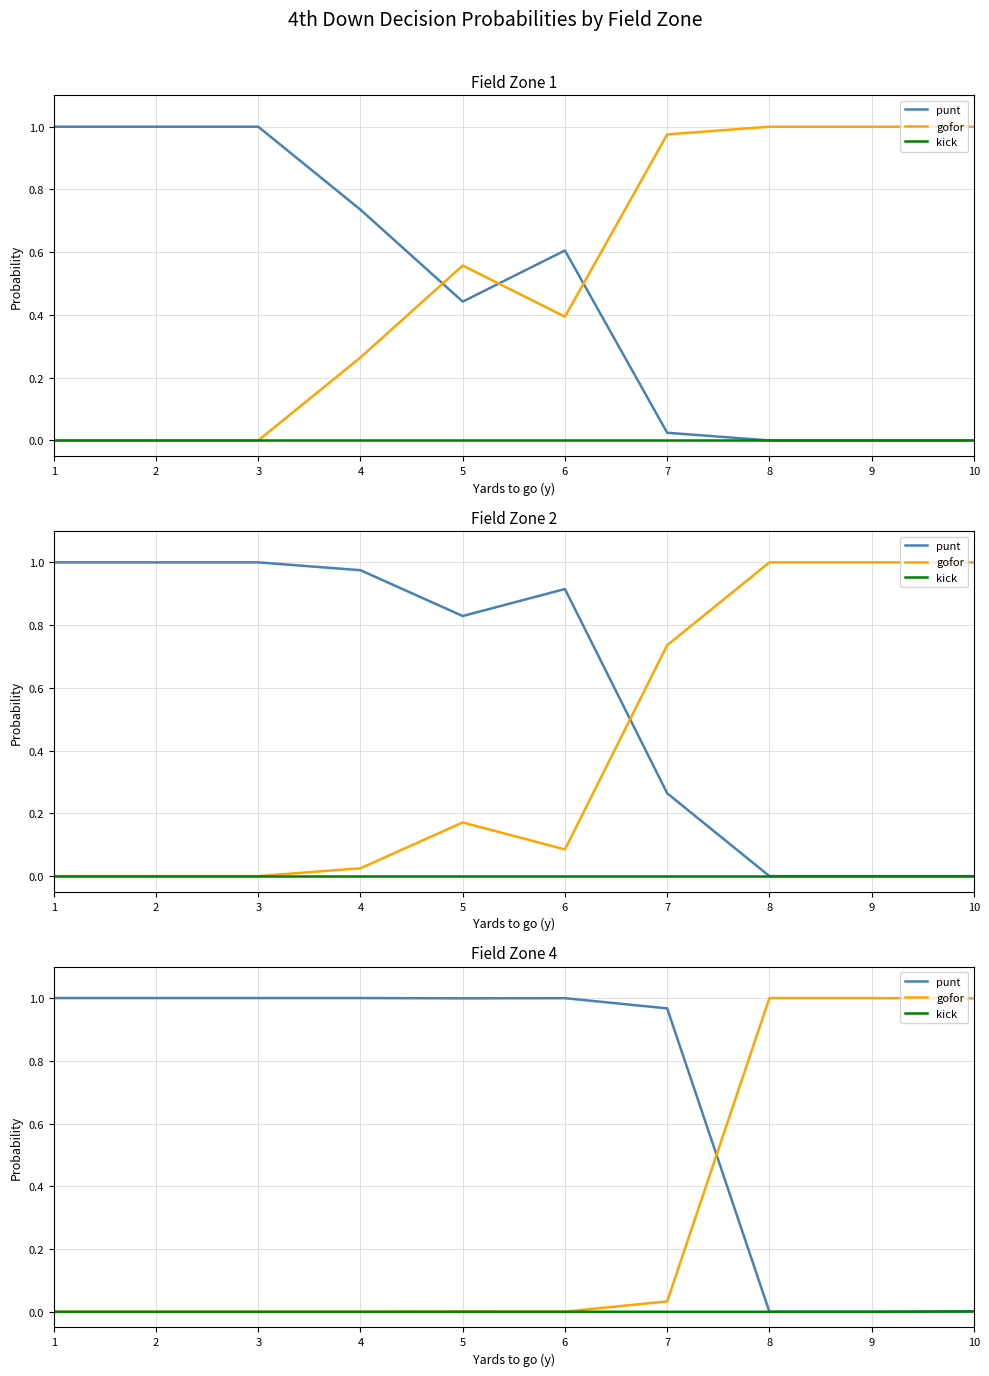

Is the value of gofor at 6 greater than the value of kick at 1?

Yes